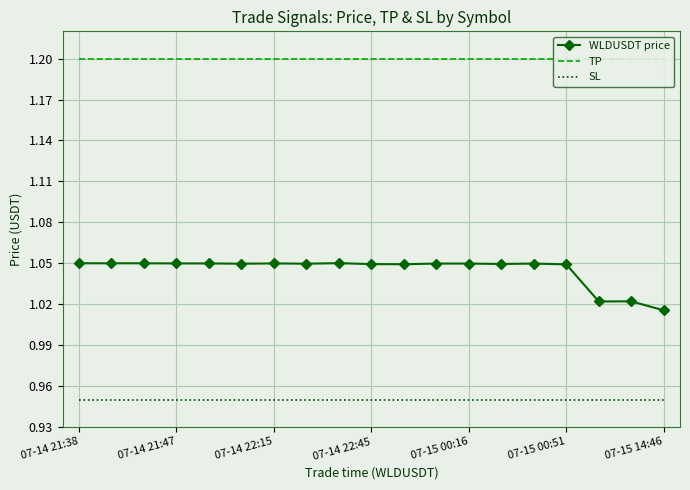

At which label is WLDUSDT price closest to 1?

07-15 14:46